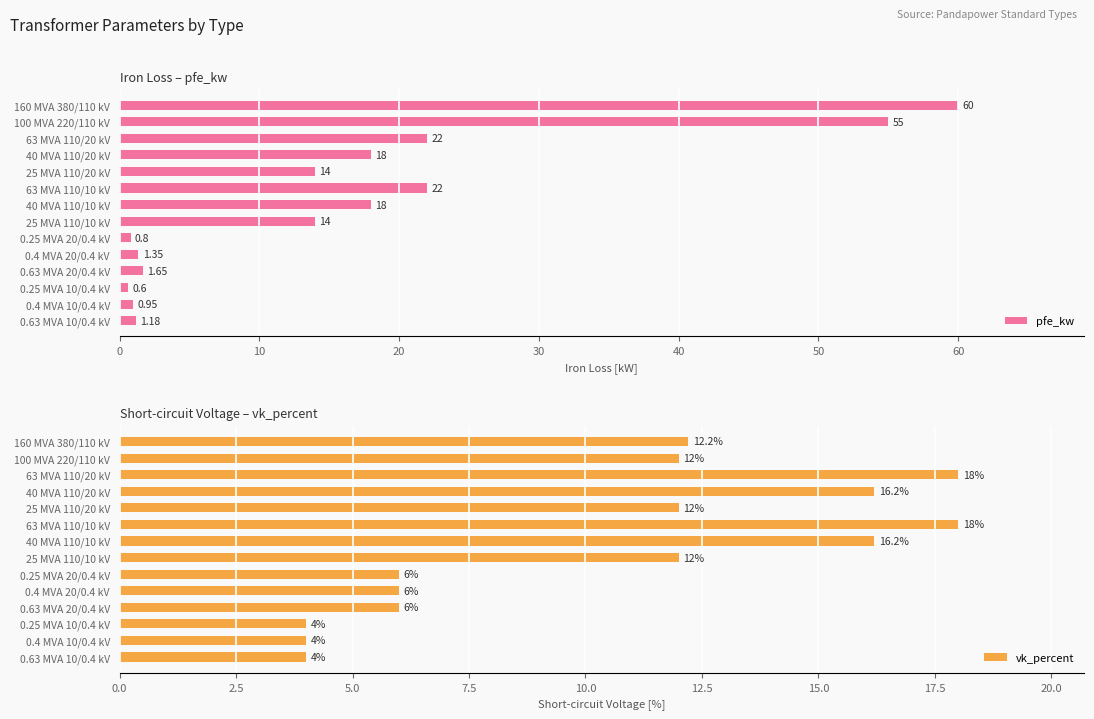

Does the chart contain any negative values?

No